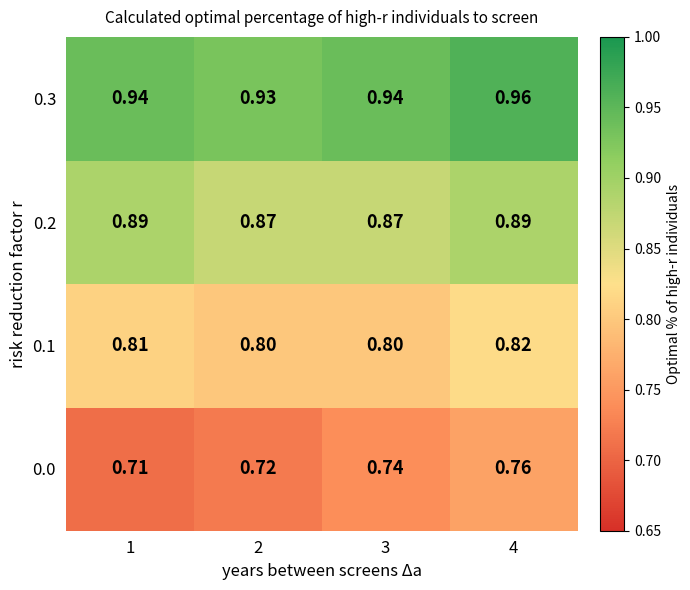

Reading left to right, what are all the values shown in this chart?

0.0: 1=0.7	2=0.7	3=0.7	4=0.8
0.1: 1=0.8	2=0.8	3=0.8	4=0.8
0.2: 1=0.9	2=0.9	3=0.9	4=0.9
0.3: 1=0.9	2=0.9	3=0.9	4=1.0